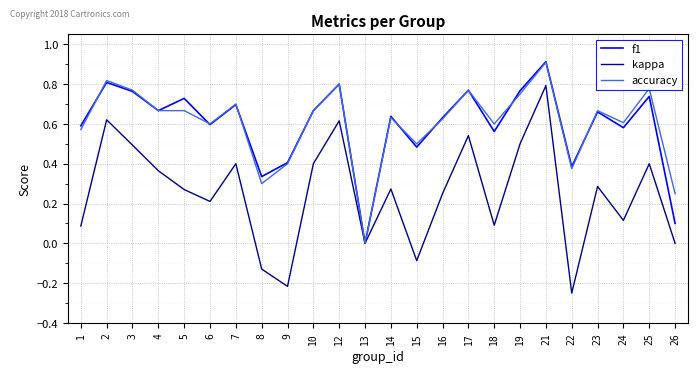

What are all the series names shown in the legend?

f1, kappa, accuracy